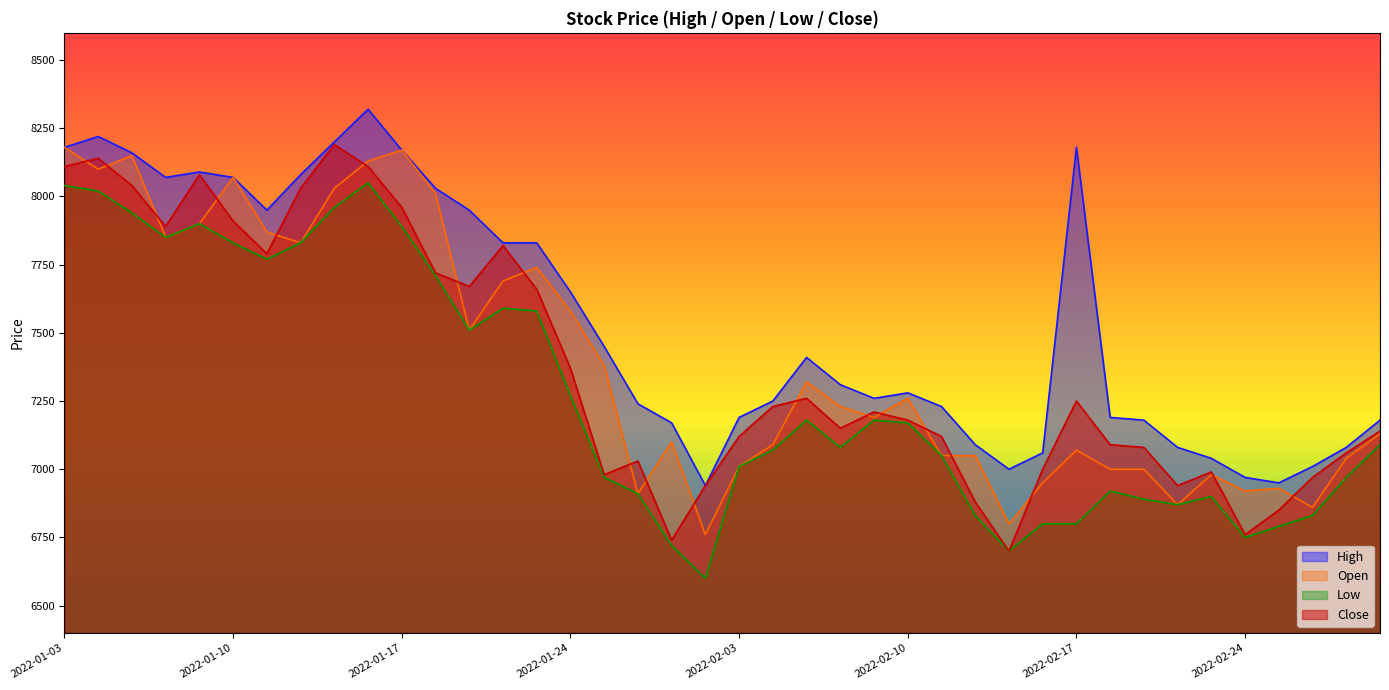

Which has a higher value, 2022-02-16 or 2022-01-06?

2022-01-06